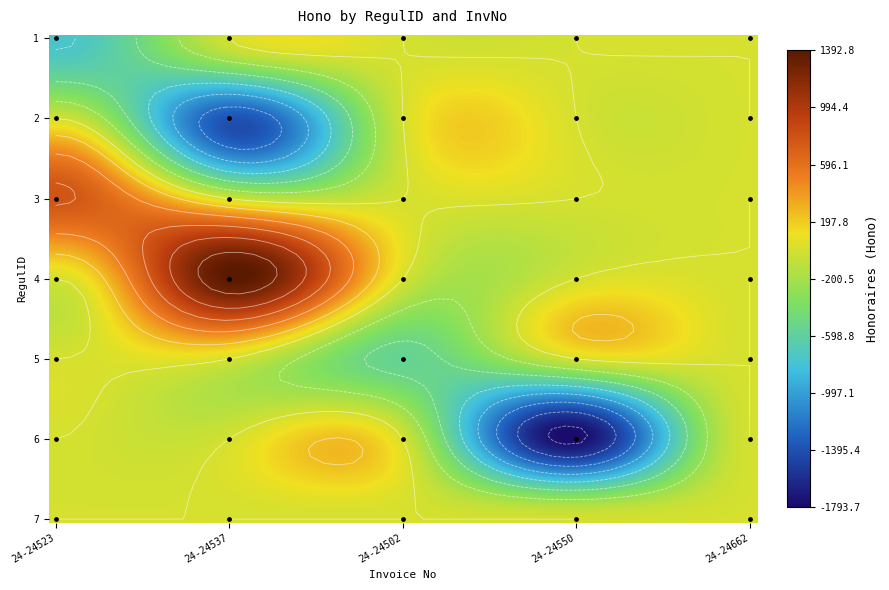

Is the value of 24-24662 at 7 greater than the value of 24-24502 at 6?

No